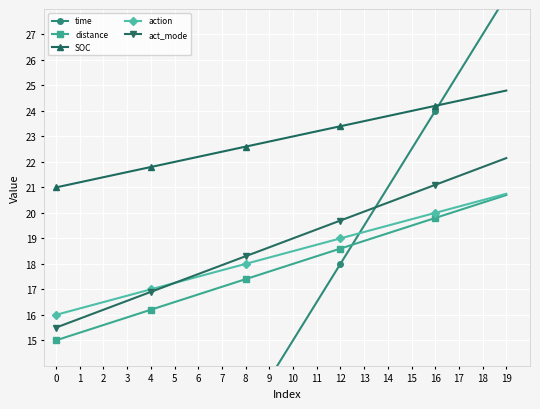

What are all the series names shown in the legend?

time, distance, SOC, action, act_mode